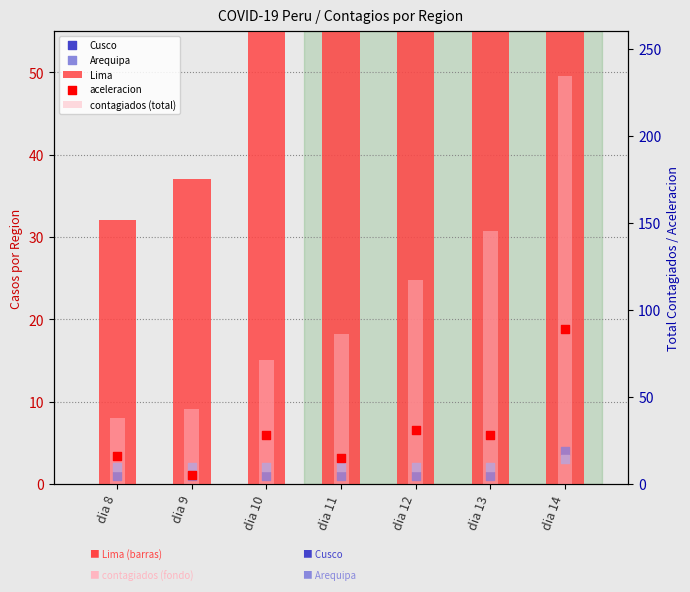

Which series has the widest spread of Y values?

contagiados (total)